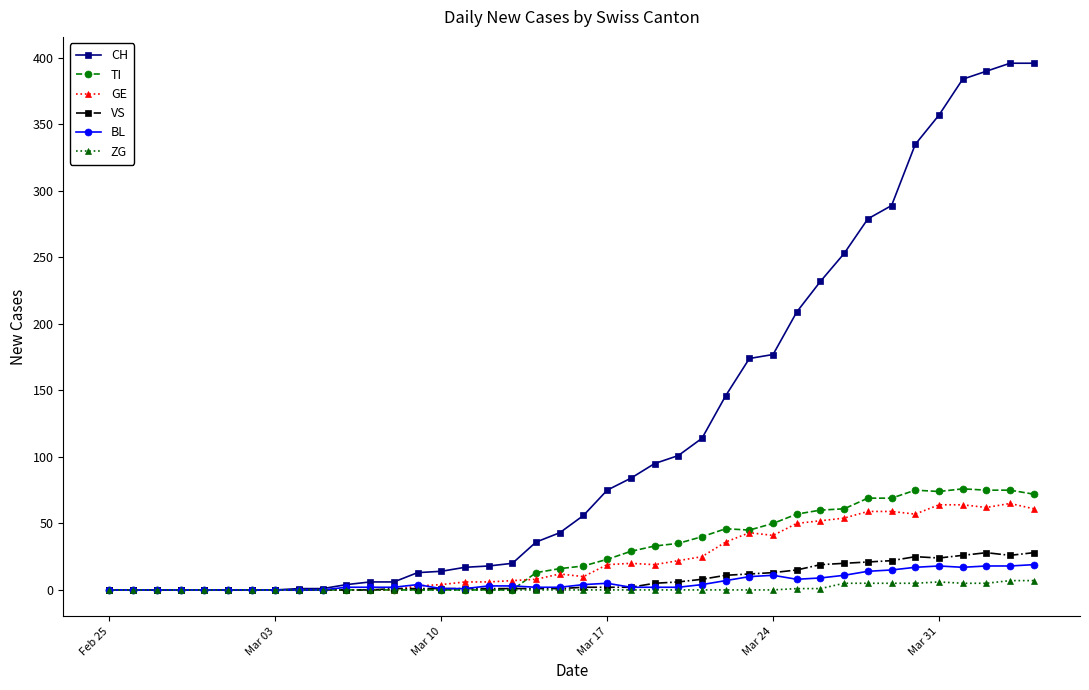

What is the difference between the second highest and minimum values in the TI series?

75